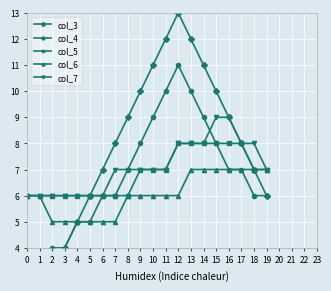

What is the maximum value shown in the chart?

13